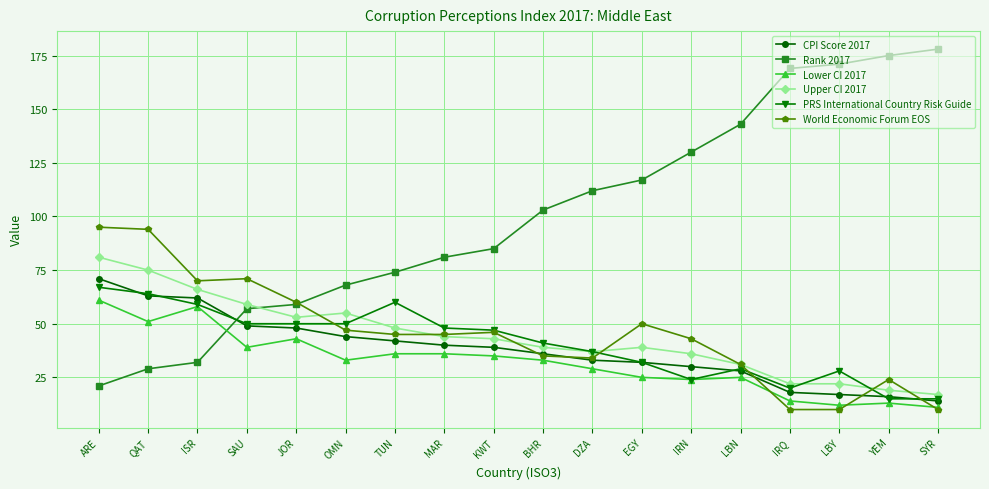

True or false: Rank 2017 has more than 1 interior local peaks.

False